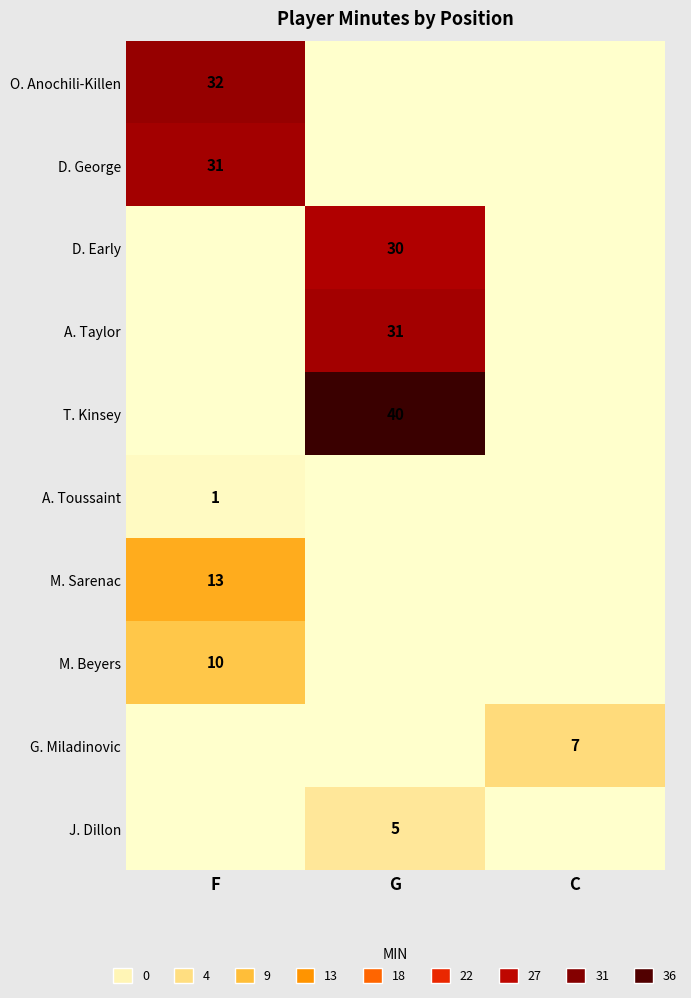

True or false: A. Toussaint has a value of 2 at F.

False